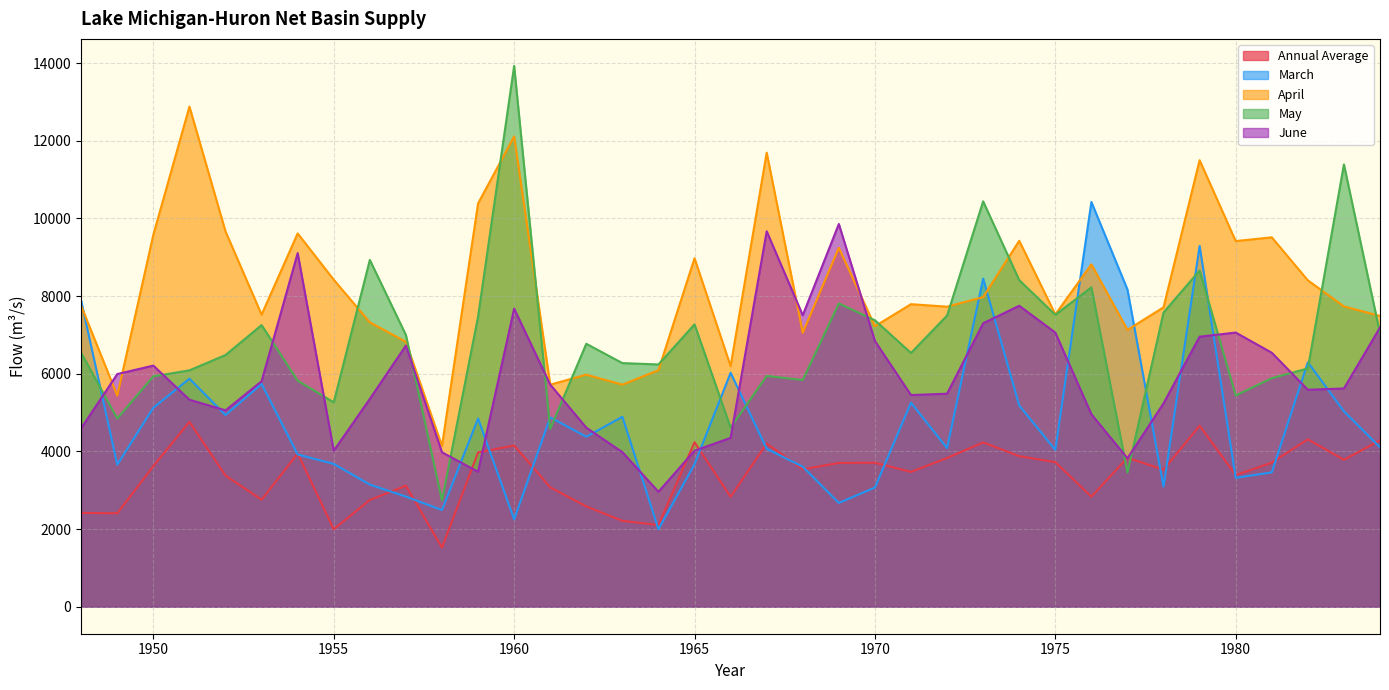

In June, how many points are lower than both neighbors (excluding endpoints)?

8